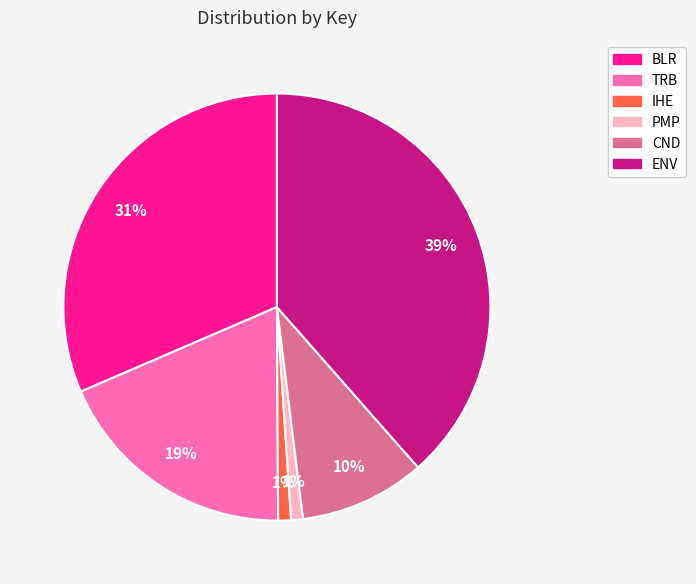

Which category has the biggest portion of the pie?

ENV